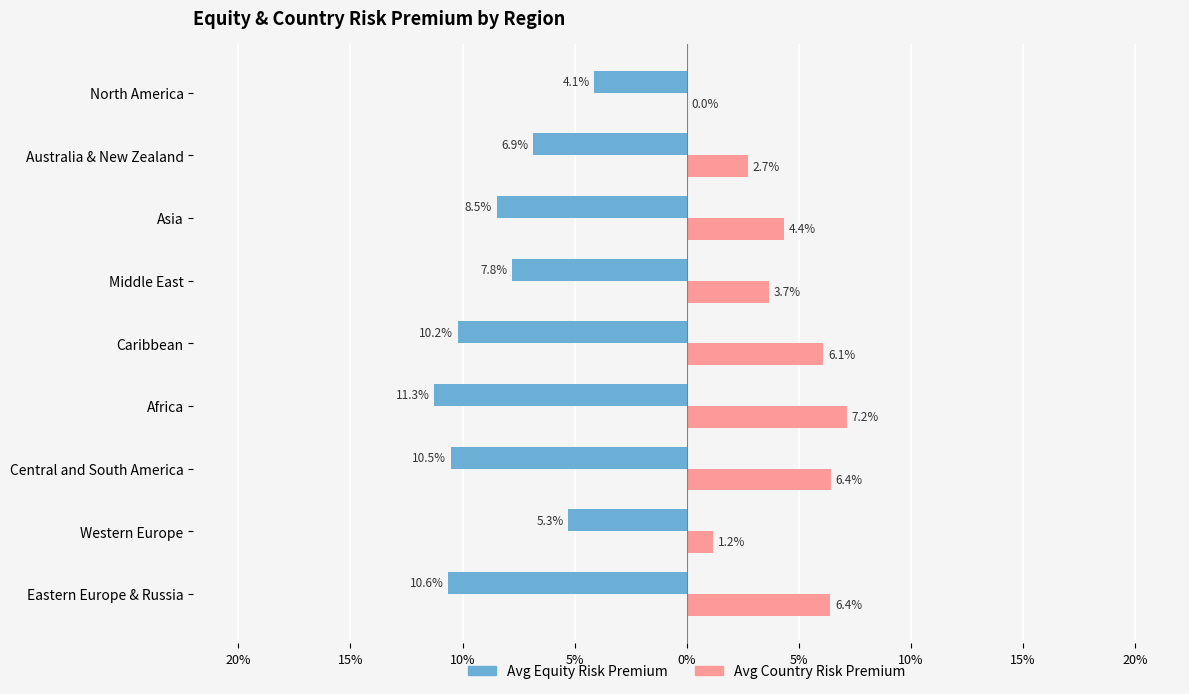

What are all the series names shown in the legend?

Avg Equity Risk Premium, Avg Country Risk Premium